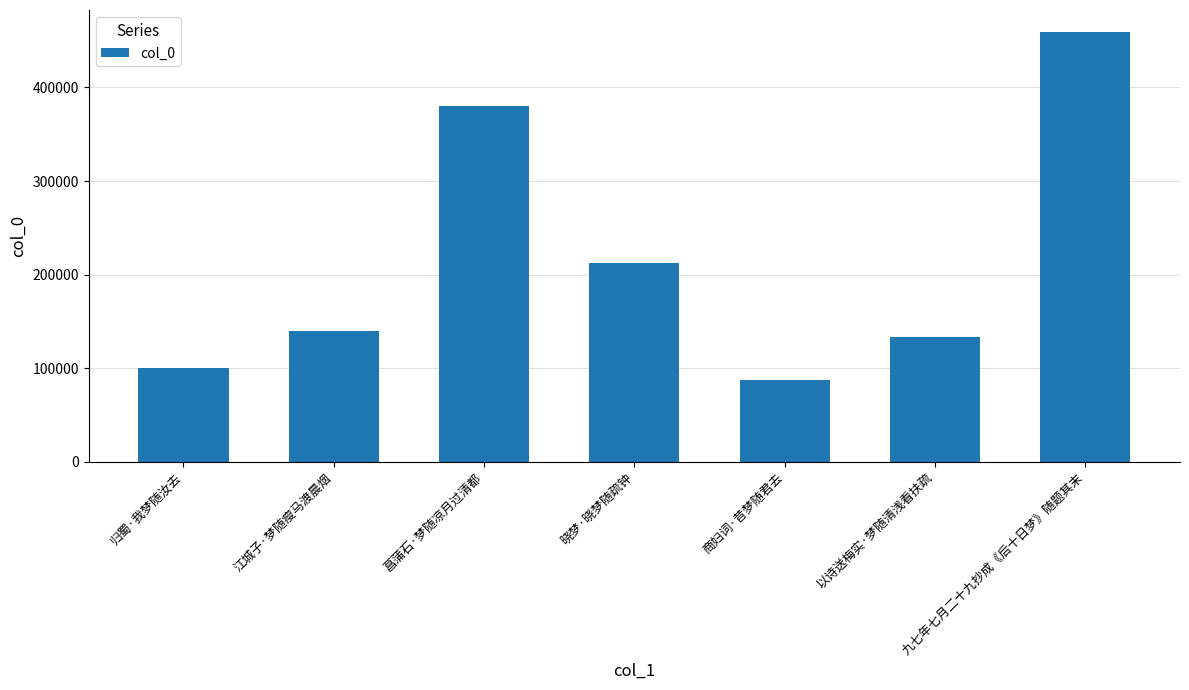

Reading left to right, list all the values displayed in this chart.

归蜀·我梦随汝去=100181	江城子·梦随瘦马渡晨烟=139508	菖蒲石·梦随凉月过清都=379898	晓梦·晓梦随疏钟=212202	商妇词·昔梦随君去=87480	以诗送梅实·梦随清浅看扶疏=133116	九七年七月二十九抄成《后十日梦》随题其末=459791